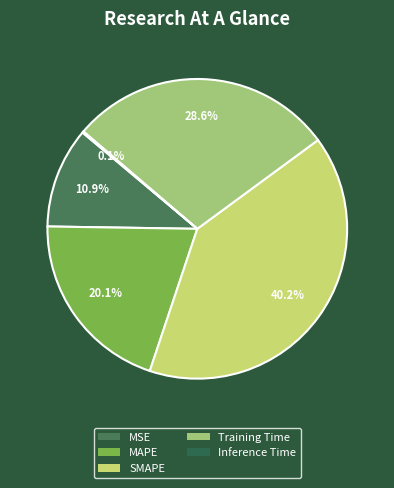

To the nearest percent, what portion does MAPE represent?

20%